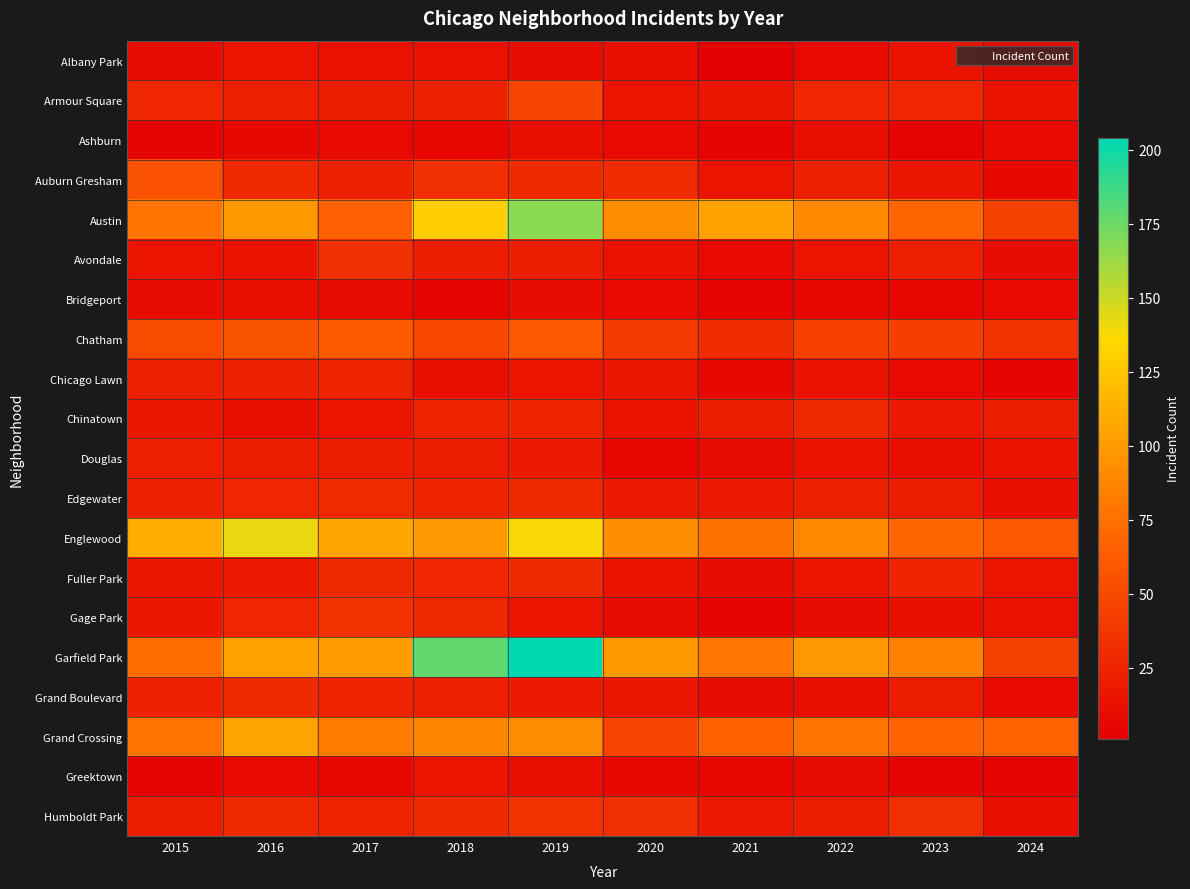

Reading right to left, list all the values displayed in this chart.

Albany Park: 2024=9	2023=14	2022=8	2021=1	2020=12	2019=10	2018=13	2017=13	2016=15	2015=10
Armour Square: 2024=14	2023=27	2022=27	2021=16	2020=15	2019=47	2018=23	2017=20	2016=22	2015=27
Ashburn: 2024=8	2023=4	2022=11	2021=5	2020=8	2019=11	2018=6	2017=8	2016=7	2015=4
Auburn Gresham: 2024=7	2023=16	2022=23	2021=15	2020=30	2019=29	2018=33	2017=23	2016=28	2015=56
Austin: 2024=45	2023=68	2022=89	2021=104	2020=92	2019=167	2018=130	2017=65	2016=99	2015=78
Avondale: 2024=10	2023=22	2022=15	2021=8	2020=13	2019=21	2018=21	2017=33	2016=14	2015=15
Bridgeport: 2024=8	2023=6	2022=7	2021=4	2020=8	2019=10	2018=5	2017=9	2016=11	2015=9
Chatham: 2024=35	2023=43	2022=44	2021=31	2020=40	2019=60	2018=48	2017=62	2016=57	2015=51
Chicago Lawn: 2024=4	2023=8	2022=13	2021=7	2020=17	2019=15	2018=11	2017=25	2016=23	2015=23
Chinatown: 2024=21	2023=18	2022=28	2021=21	2020=14	2019=26	2018=25	2017=15	2016=12	2015=17
Douglas: 2024=14	2023=11	2022=14	2021=10	2020=6	2019=19	2018=20	2017=21	2016=20	2015=22
Edgewater: 2024=11	2023=20	2022=23	2021=18	2020=18	2019=29	2018=25	2017=30	2016=27	2015=24
Englewood: 2024=60	2023=69	2022=90	2021=76	2020=92	2019=138	2018=98	2017=107	2016=142	2015=111
Fuller Park: 2024=15	2023=25	2022=15	2021=10	2020=14	2019=29	2018=27	2017=29	2016=19	2015=16
Gage Park: 2024=13	2023=12	2022=9	2021=5	2020=9	2019=15	2018=28	2017=35	2016=27	2015=17
Garfield Park: 2024=45	2023=85	2022=98	2021=79	2020=100	2019=204	2018=178	2017=101	2016=103	2015=73
Grand Boulevard: 2024=8	2023=20	2022=11	2021=10	2020=16	2019=19	2018=22	2017=25	2016=29	2015=24
Grand Crossing: 2024=67	2023=67	2022=77	2021=66	2020=47	2019=91	2018=88	2017=82	2016=106	2015=77
Greektown: 2024=4	2023=4	2022=9	2021=6	2020=6	2019=11	2018=15	2017=7	2016=8	2015=4
Humboldt Park: 2024=11	2023=32	2022=20	2021=18	2020=32	2019=34	2018=28	2017=25	2016=28	2015=20